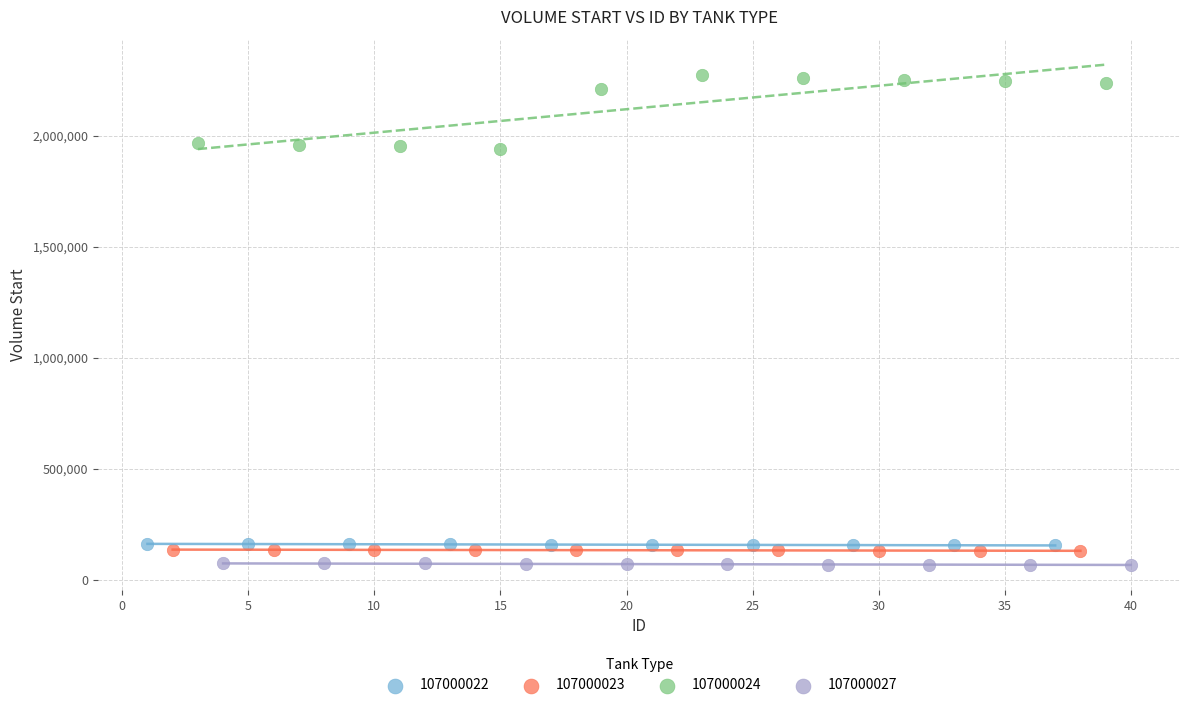

Which series has the largest Y range (max minus min)?

107000024